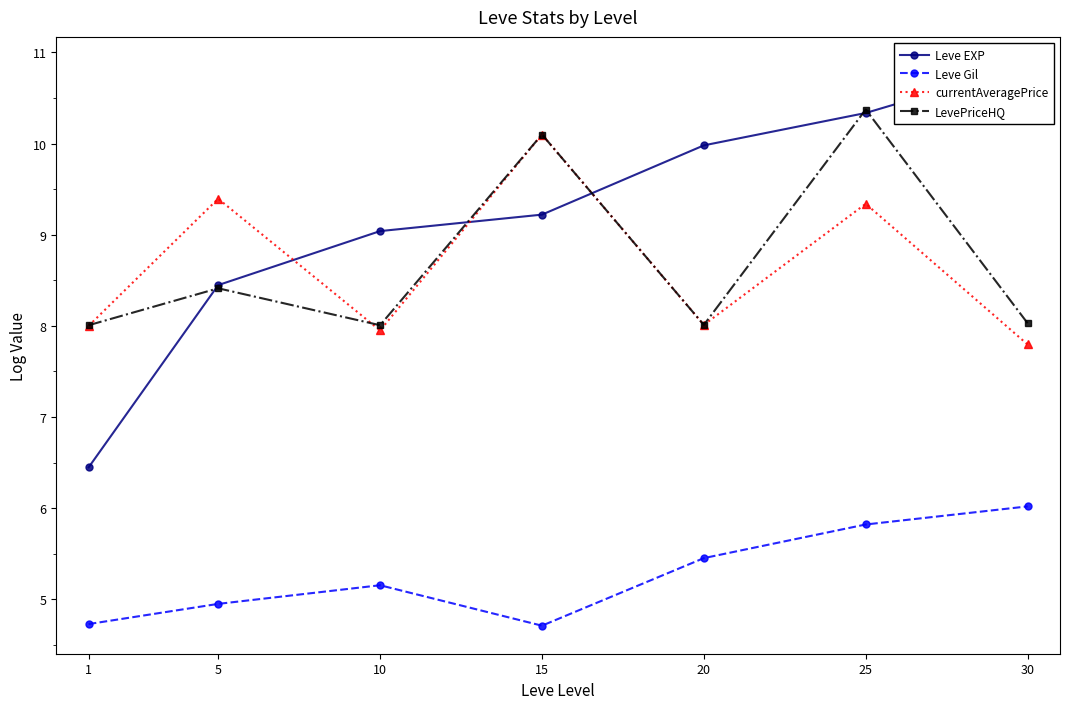

Is this an area chart (filled region under the line)?

No